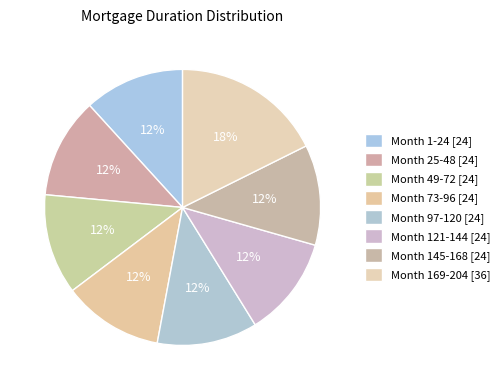

What percentage is the Month 121-144 slice, to the nearest percent?

12%